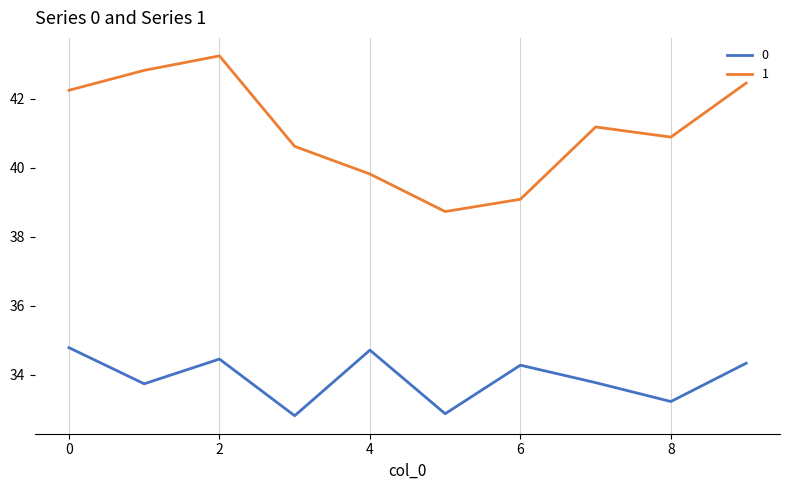

What is the minimum value for 0?

32.8